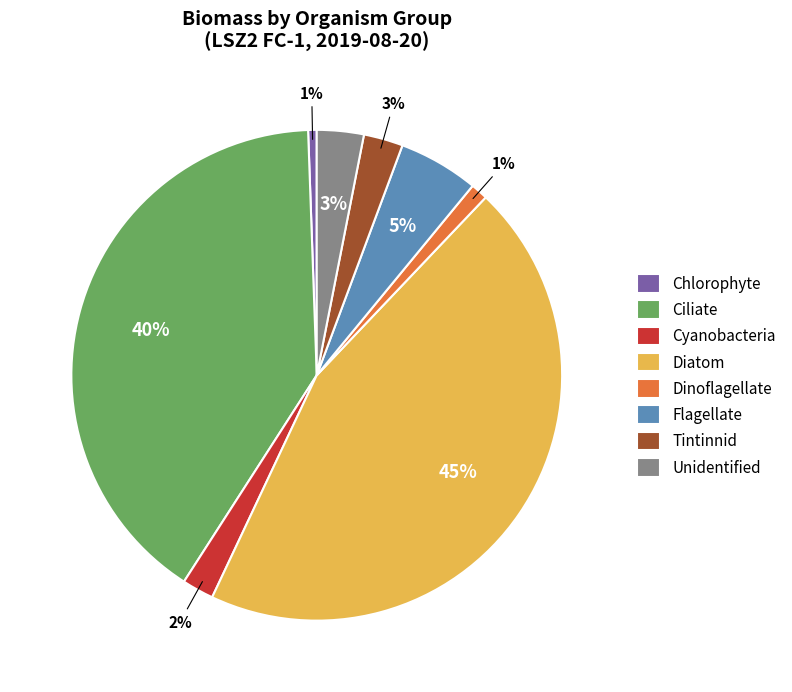

Which category has the biggest portion of the pie?

Diatom